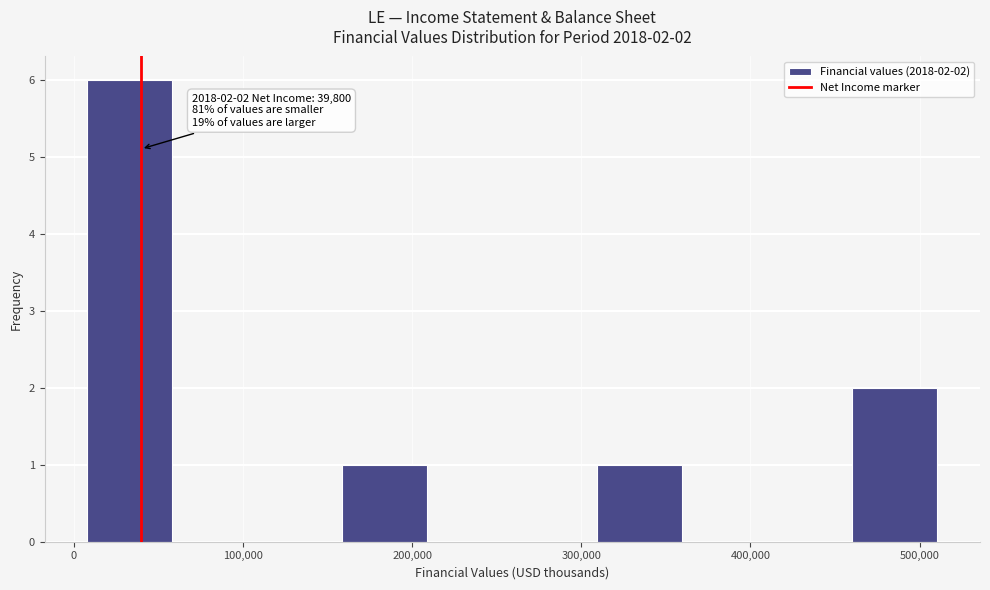

Which range on the x-axis has the tallest bar?

10000 to 60000